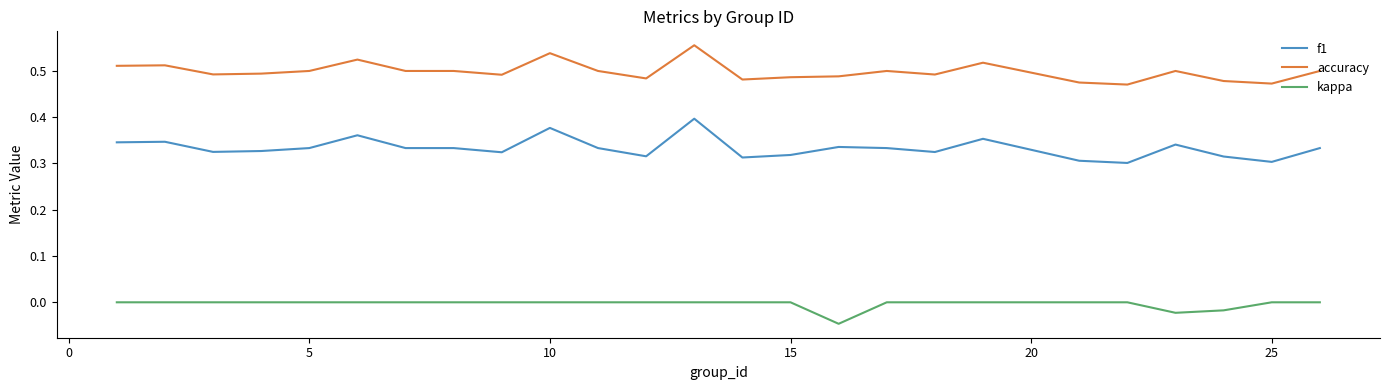

Which series has the largest range (max minus min)?

f1